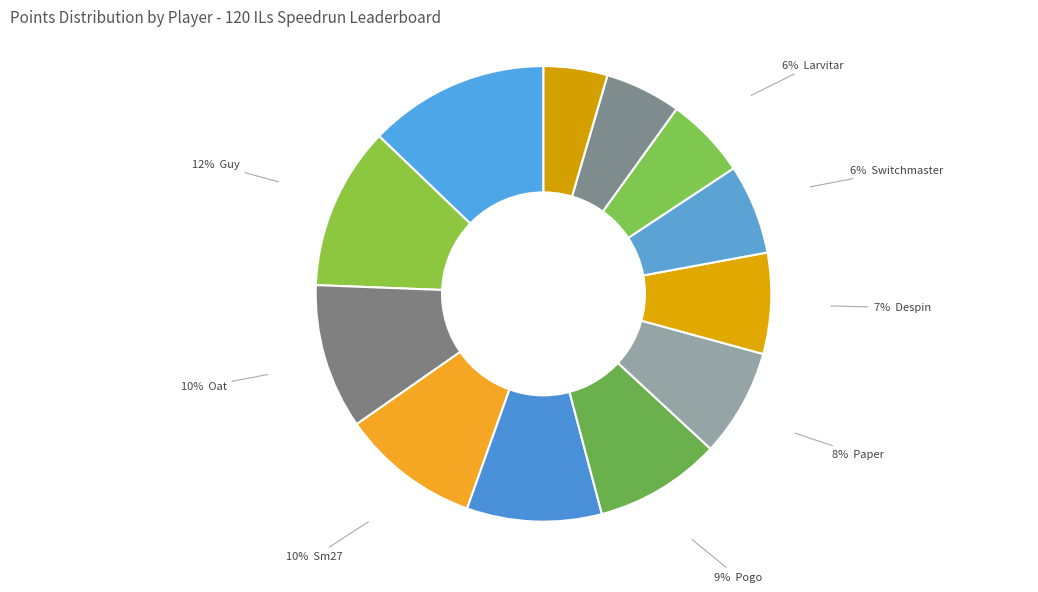

How many segments does this pie chart have?

12